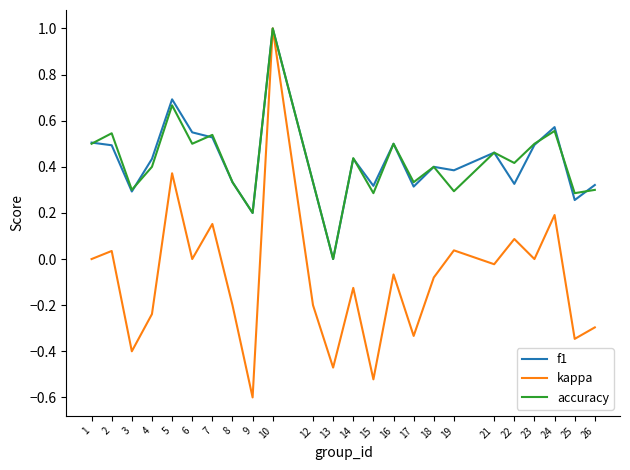

What is the minimum value for kappa?

-0.6